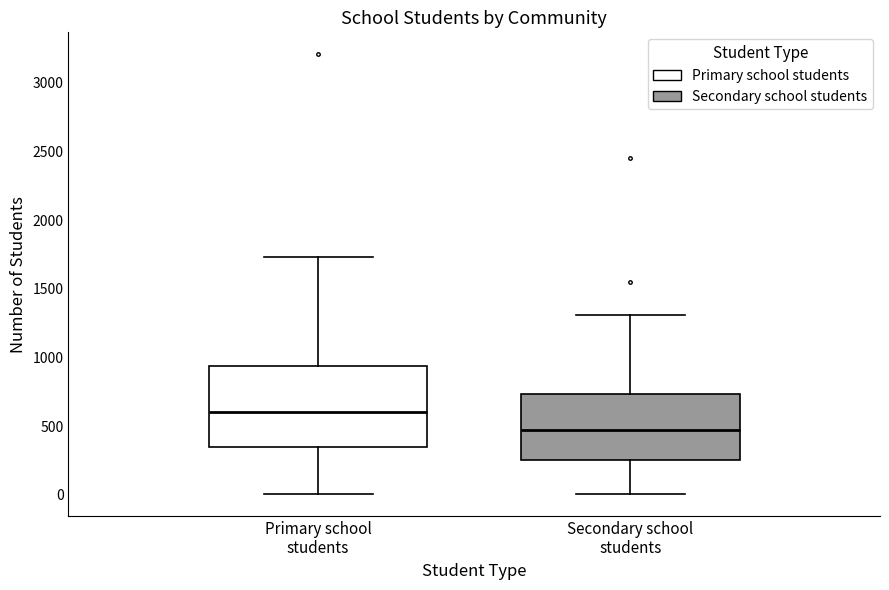

Reading left to right, transcribe this box plot: for each box, give where its median line is, the range the box spans, and where its two whiskers end, as read against the y-axis. The values are not printed on the chart, so give them approximately, as read against the axis.

Primary school students: median 600, box 350 to 950, whiskers 0 to 1750
Secondary school students: median 500, box 250 to 750, whiskers 0 to 1300